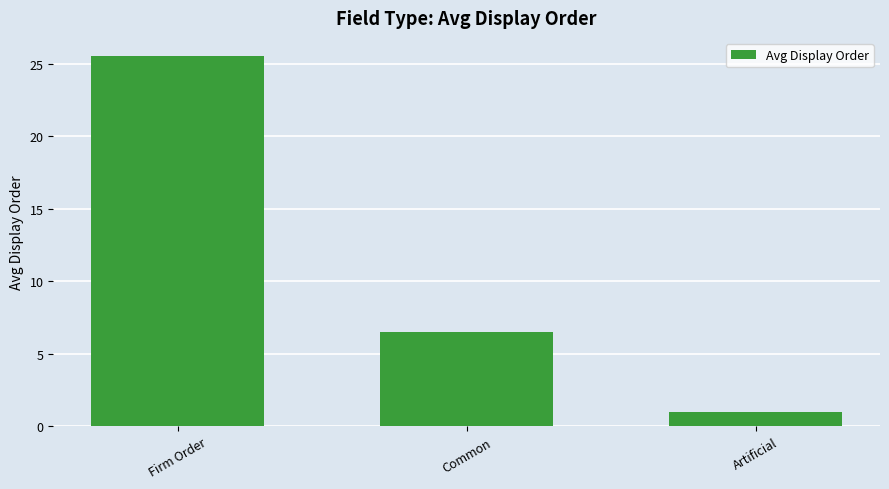

Reading left to right, transcribe all the data shown in this chart.

25.5	6.5	1.0